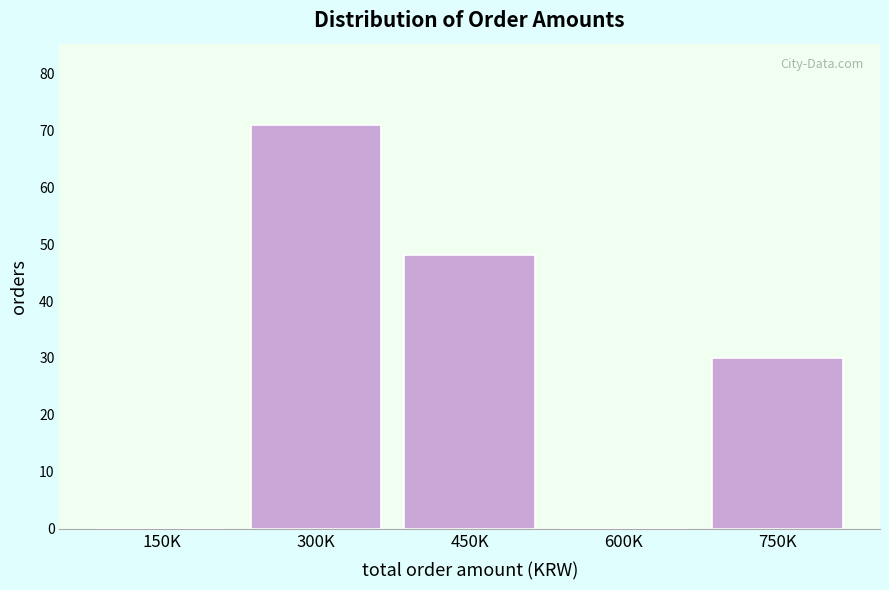

Reading right to left, extract all data points from this chart.

750K=30	600K=0	450K=48	300K=71	150K=0